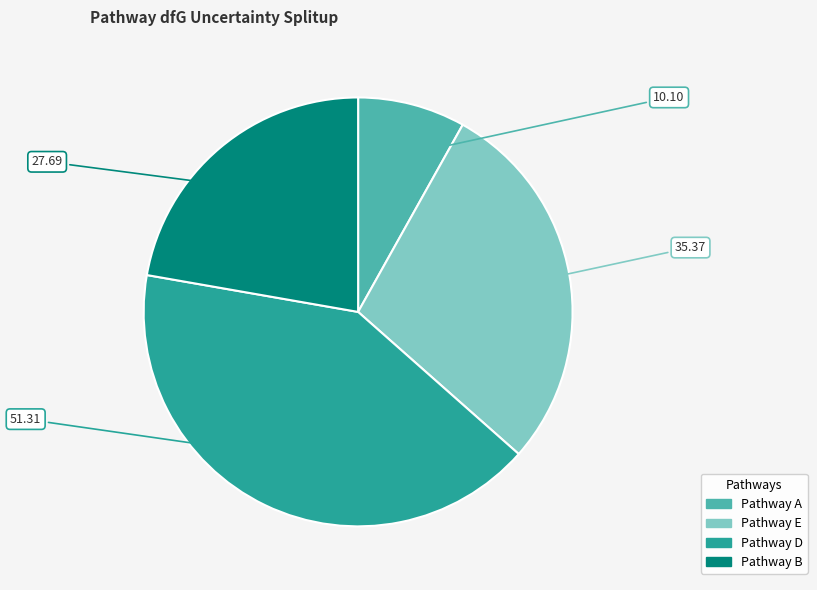

Is there any slice that represents more than half of the pie?

No